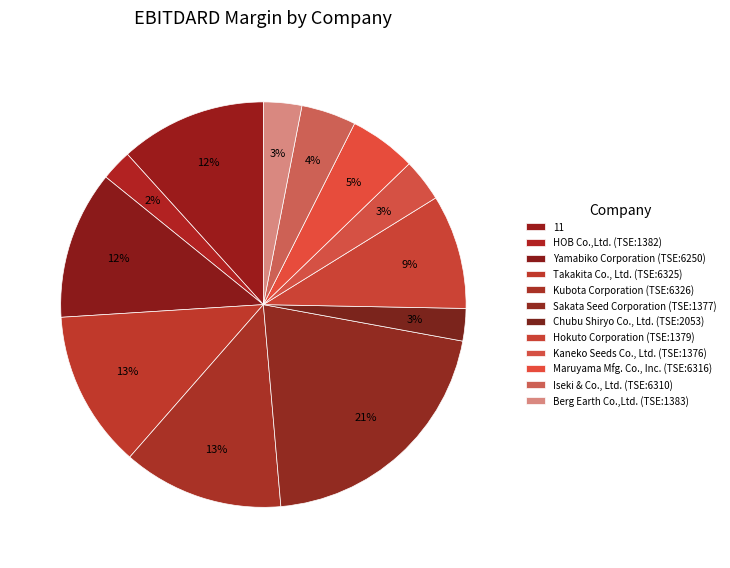

True or false: Takakita Co., Ltd. (TSE:6325) accounts for 1% of the total.

False